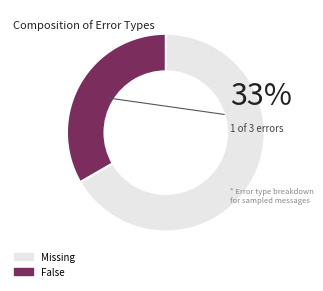

To the nearest percent, what is the difference between the False and Missing slice percentages?

33%